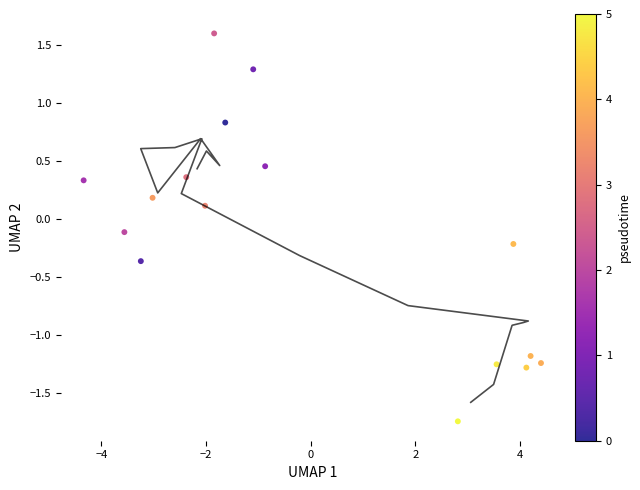

What is the range of Y values (max minus min)?

3.3